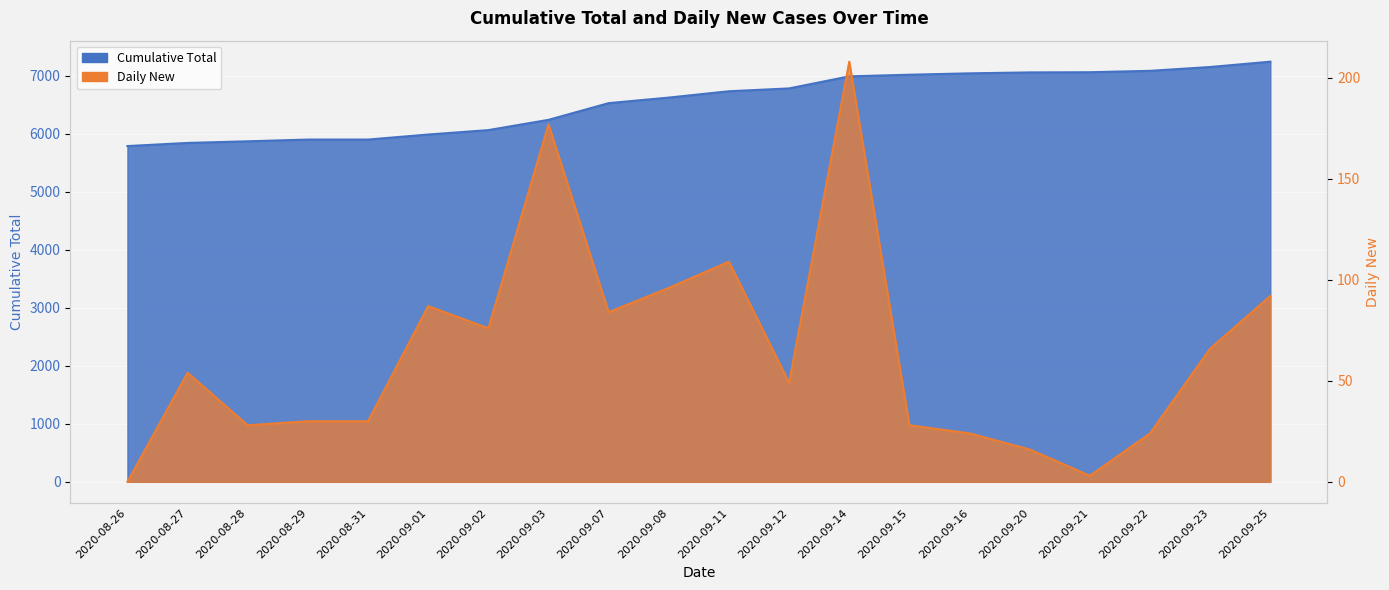

True or false: Daily New and Cumulative Total intersect in this chart.

False